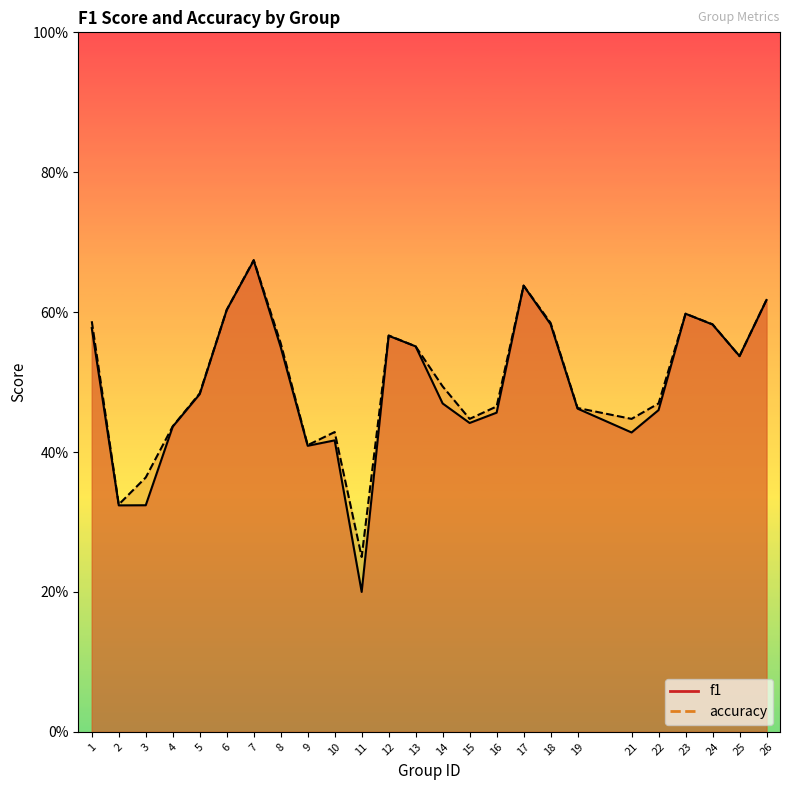

True or false: f1 and accuracy cross at least once.

True